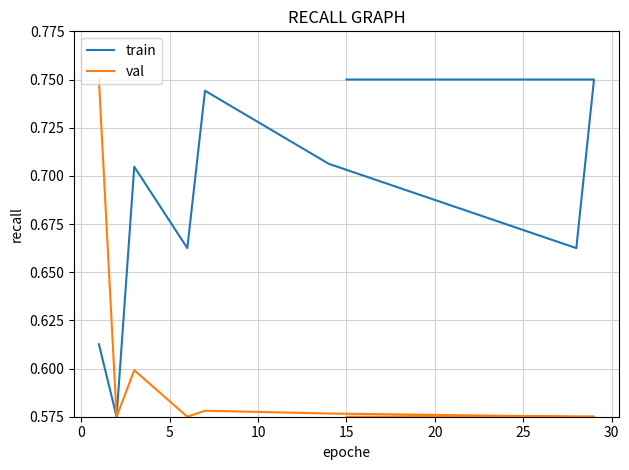

List the series in order of their overall mean, highest first.

train, val